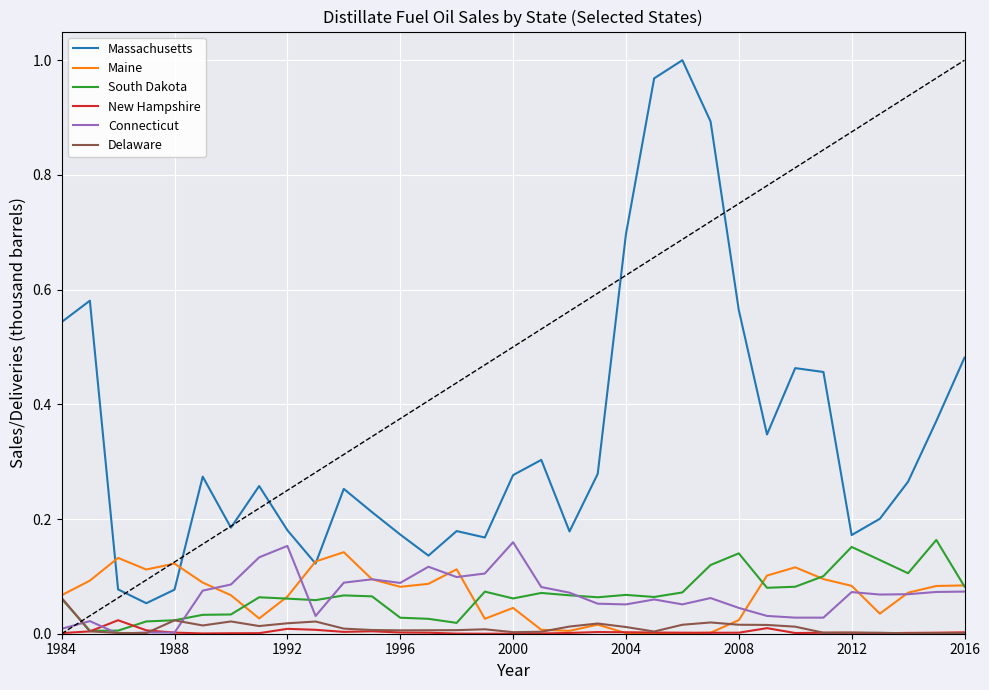

Which series has the largest total across all categories?

Massachusetts